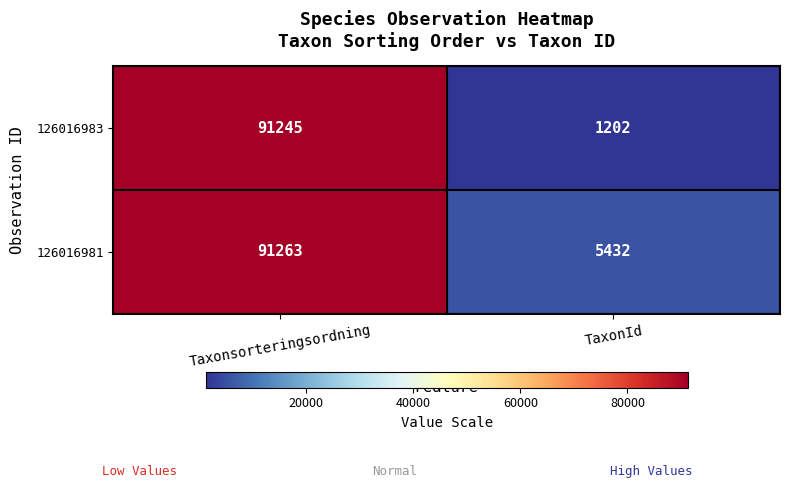

The 126016983 series shows 91245 at Taxonsorteringsordning. True or false?

True